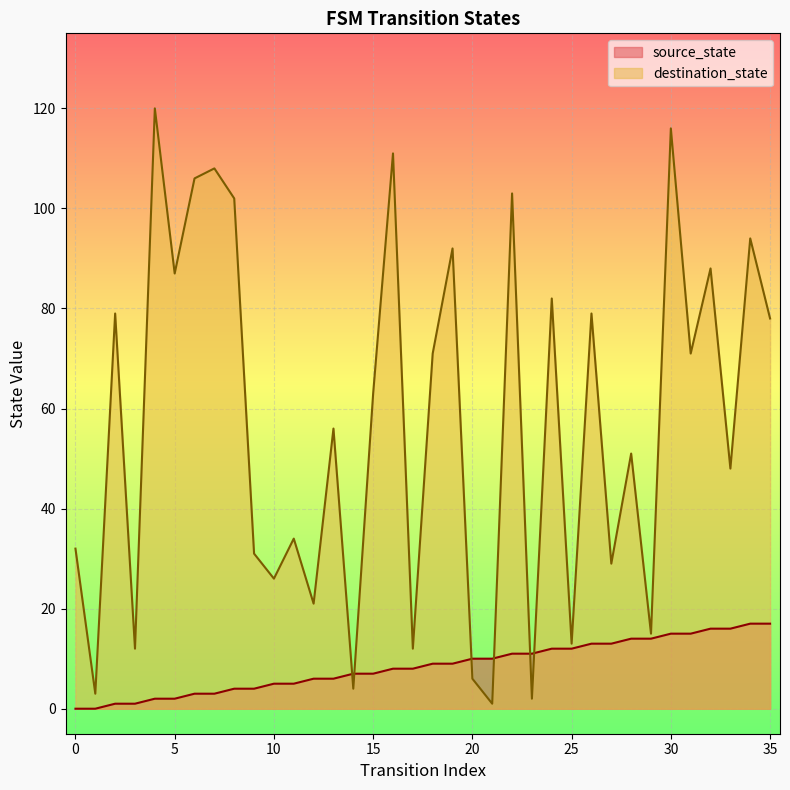

Reading left to right, extract all data points from this chart.

source_state: 0=0	1=0	2=1	3=1	4=2	5=2	6=3	7=3	8=4	9=4	10=5	11=5	12=6	13=6	14=7	15=7	16=8	17=8	18=9	19=9	20=10	21=10	22=11	23=11	24=12	25=12	26=13	27=13	28=14	29=14	30=15	31=15	32=16	33=16	34=17	35=17
destination_state: 0=32	1=3	2=79	3=12	4=120	5=87	6=106	7=108	8=102	9=31	10=26	11=34	12=21	13=56	14=4	15=63	16=111	17=12	18=71	19=92	20=6	21=1	22=103	23=2	24=82	25=13	26=79	27=29	28=51	29=15	30=116	31=71	32=88	33=48	34=94	35=78